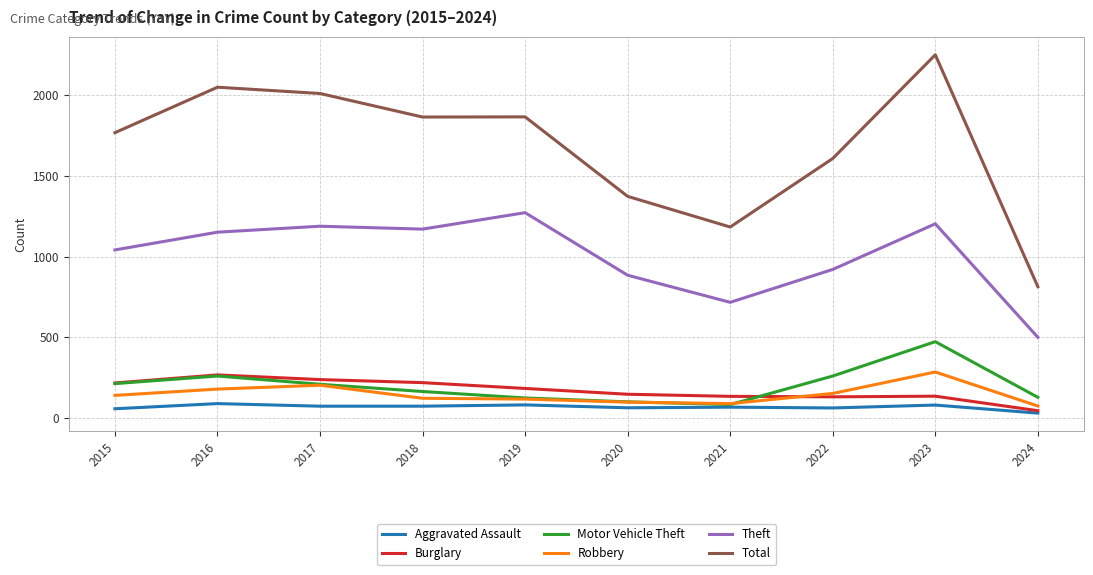

Between 2017 and 2018, which series saw the biggest shift?

Total